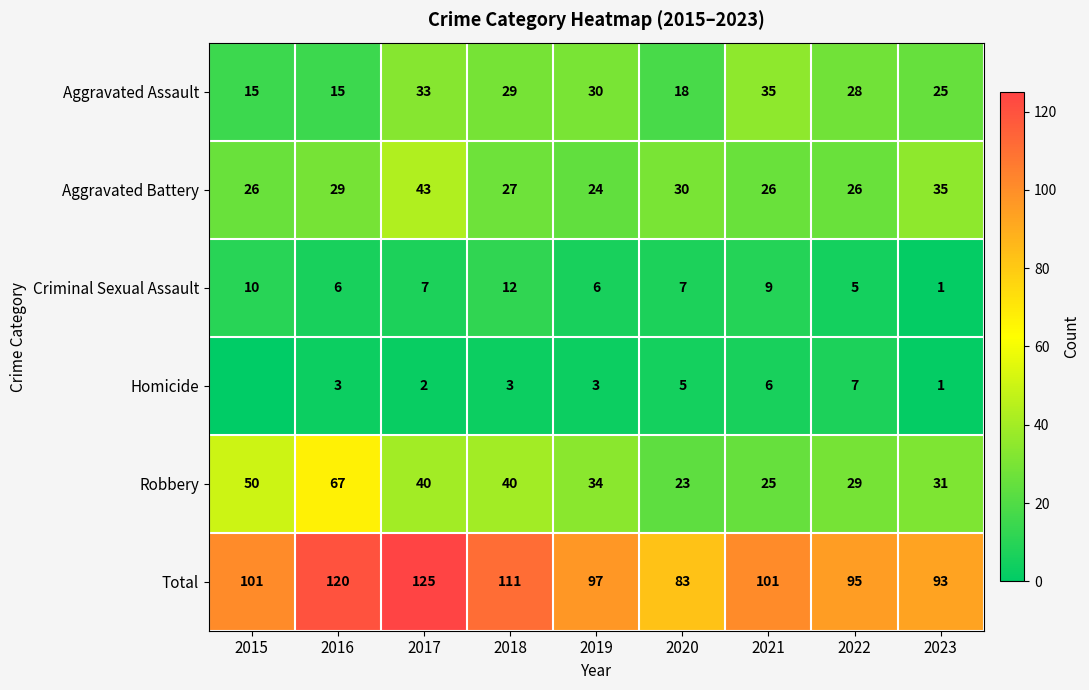

What is the difference between the second highest and second lowest values in the Aggravated Battery series?

9